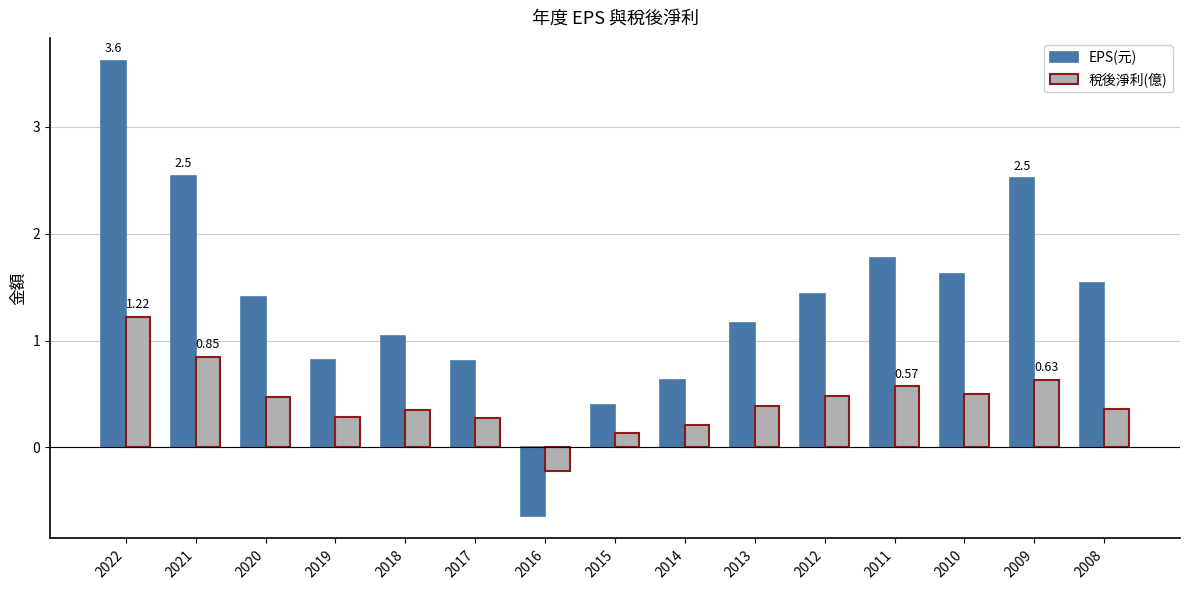

Which series has the largest total across all categories?

EPS(元)